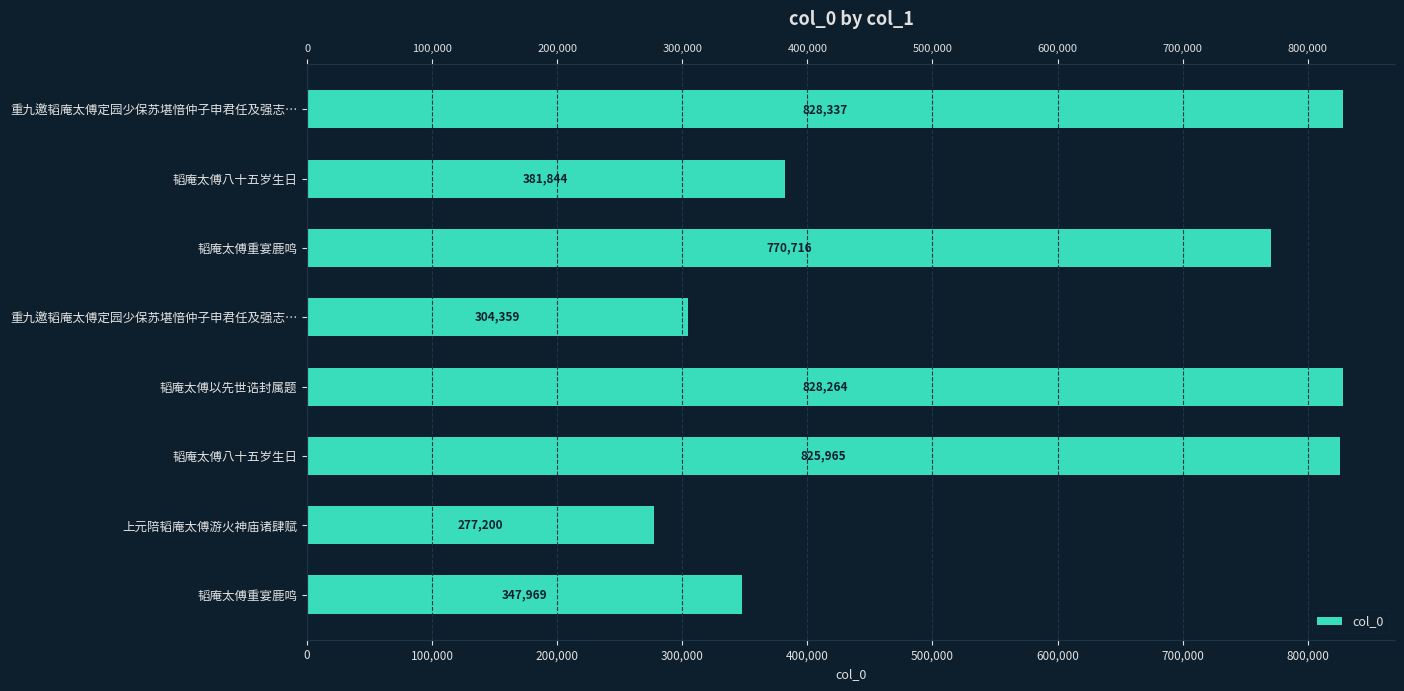

What is the value of the 4th bar from the left?

304359